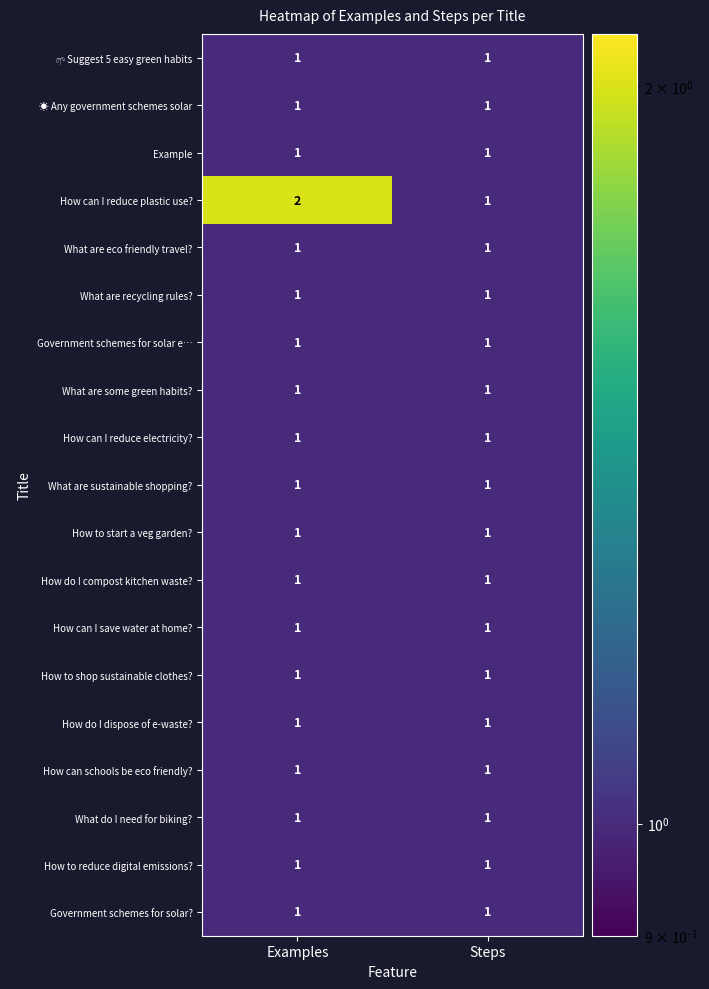

Is the value of How to reduce digital emissions? at Examples greater than the value of How can I reduce plastic use? at Examples?

No